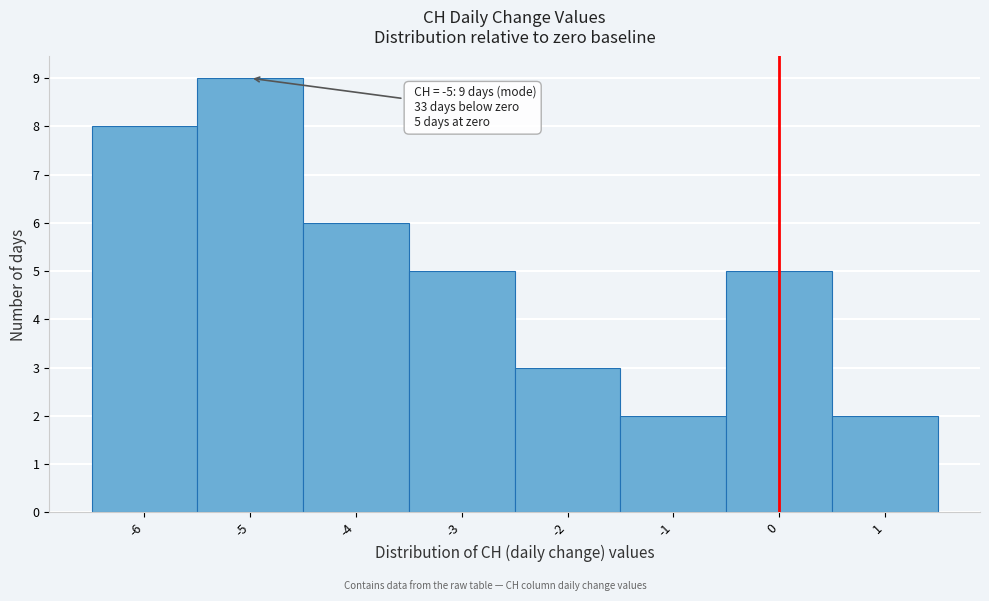

Over which range of the x-axis is the bar tallest?

-5.5 to -4.5